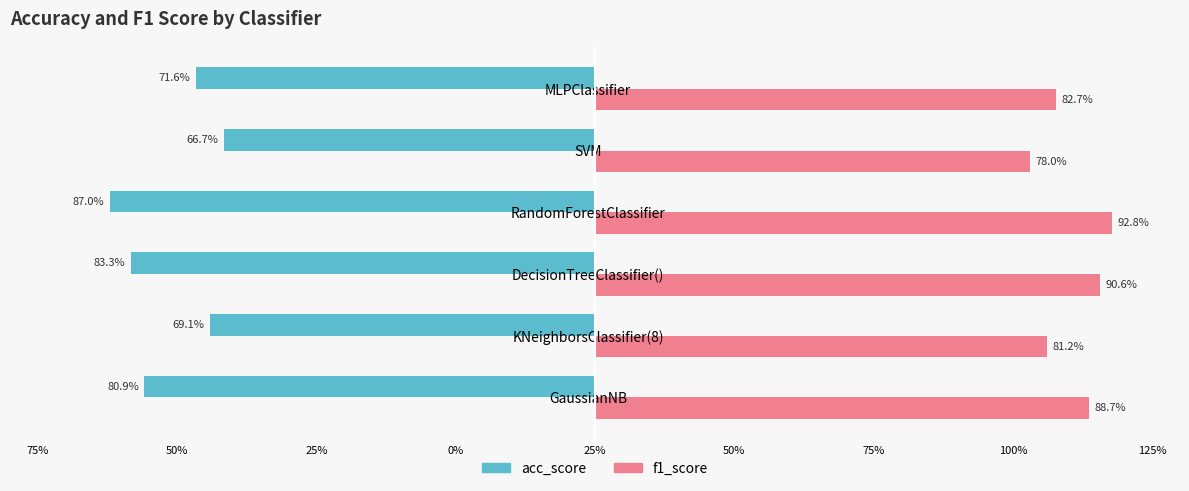

What is the difference between the maximum and minimum values in the acc_score series?

0.2